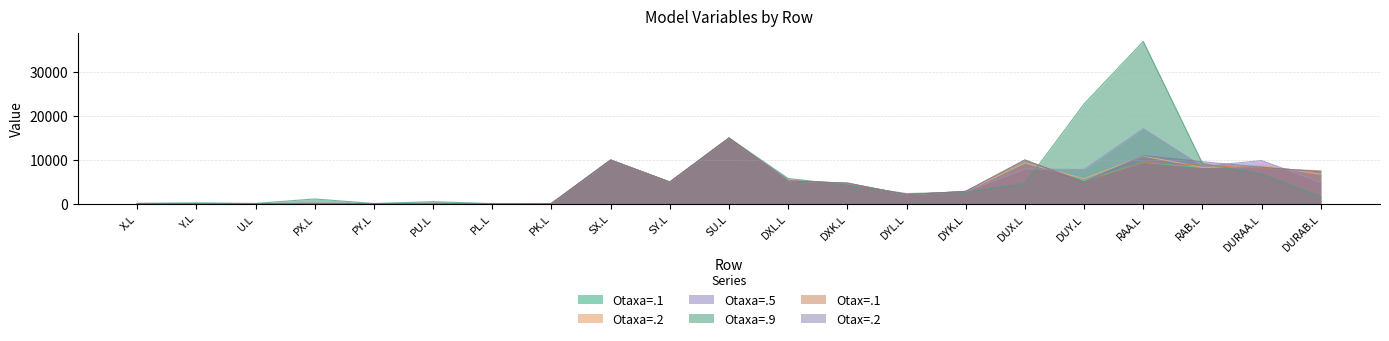

What is the maximum value shown in the chart?

36860.0